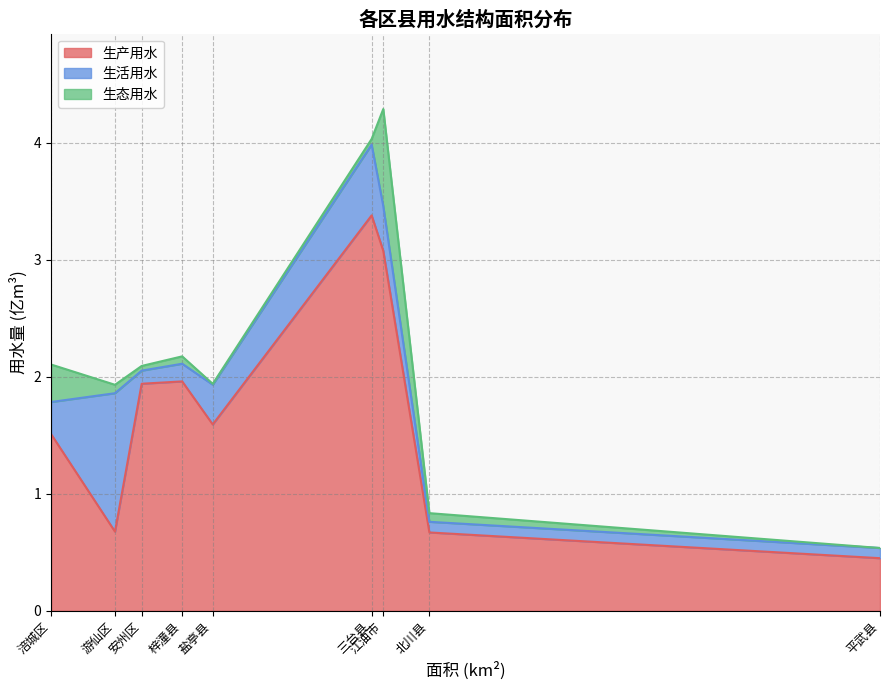

True or false: 生产用水 has a value of 1.1 at 梓潼县.

False